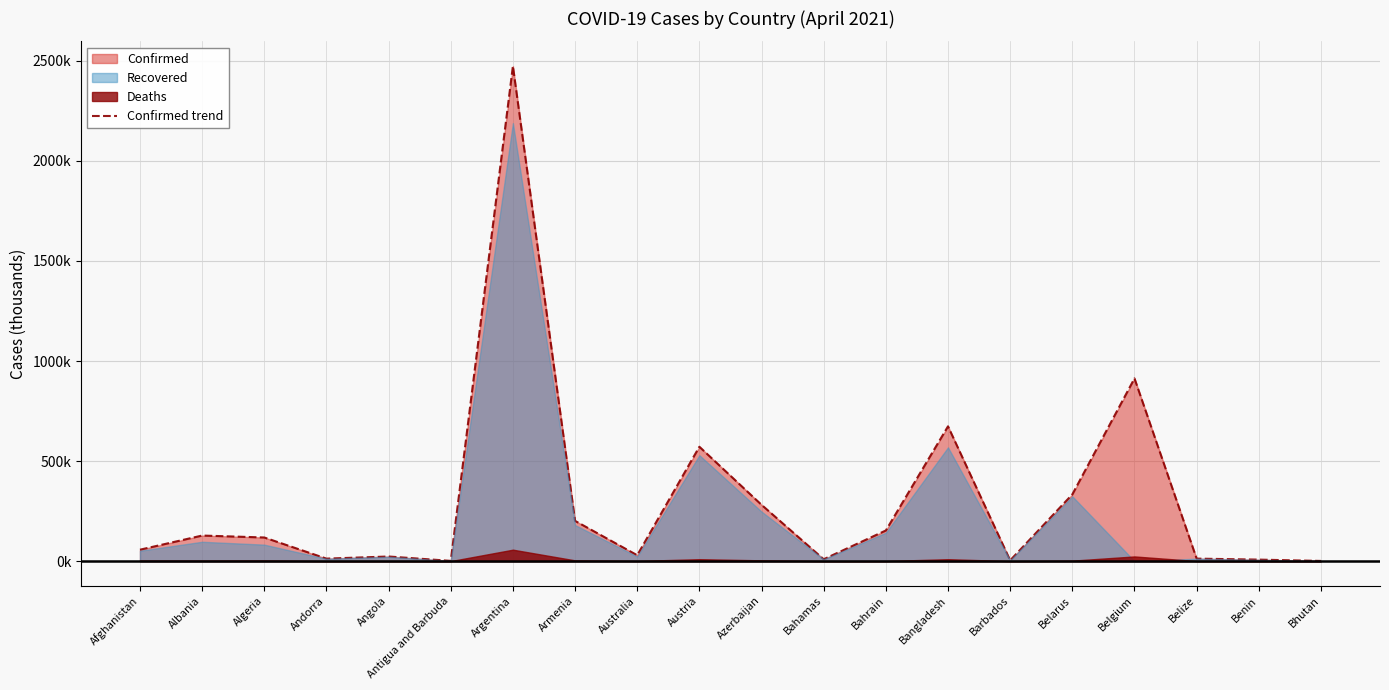

True or false: the data has more than 2 interior local peaks.

True